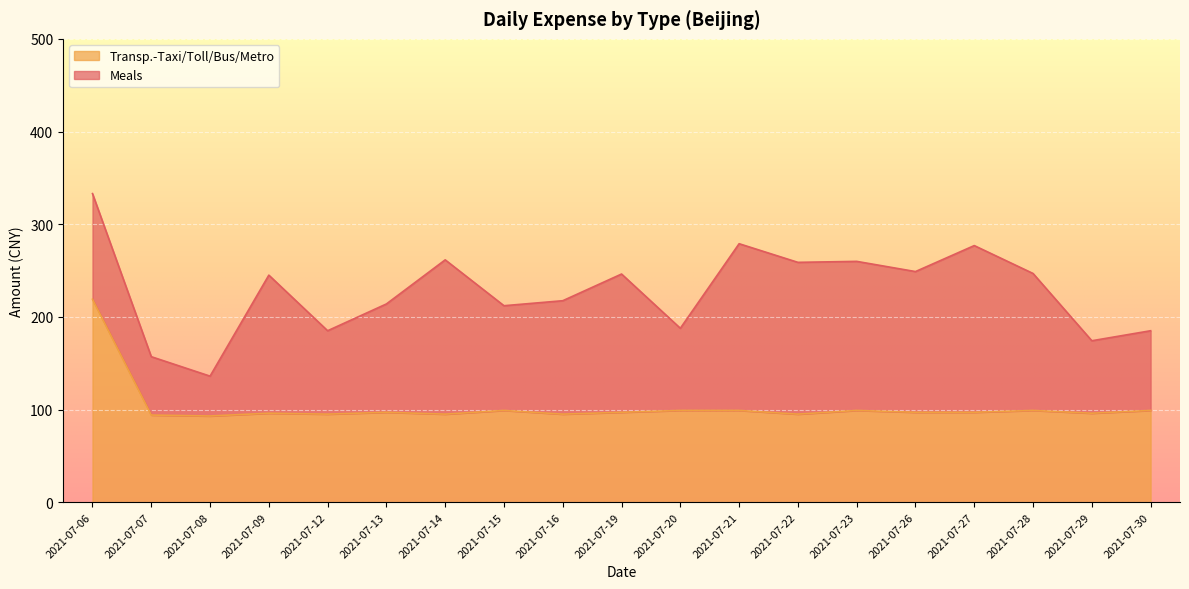

At which category does the data reach its first local peak?

2021-07-09